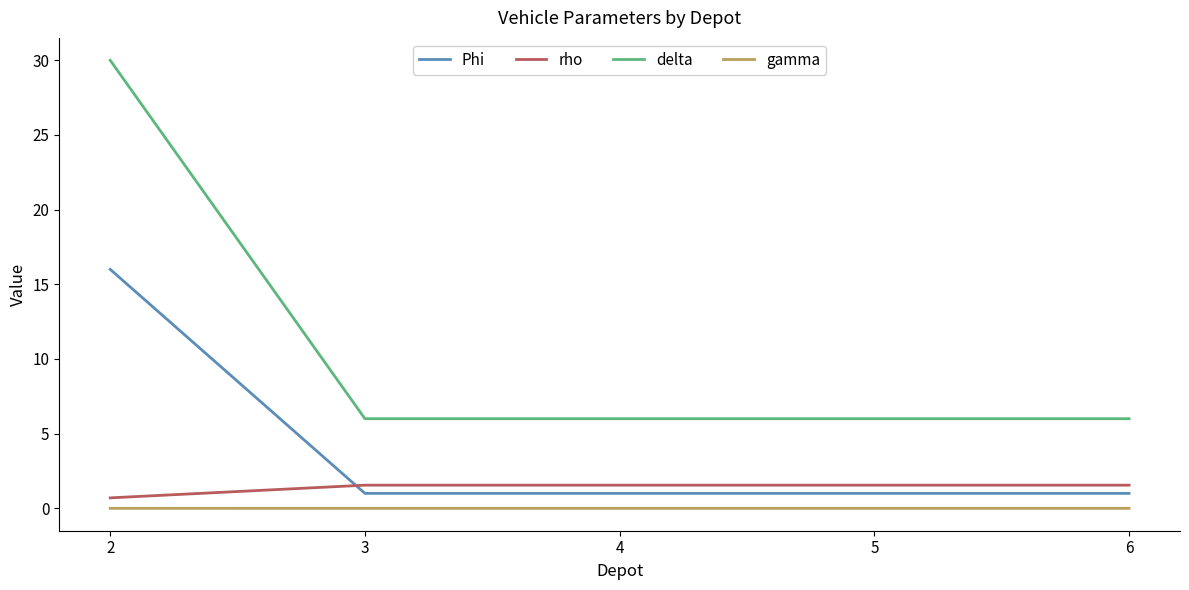

At which category does the chart reach its peak across all series?

2